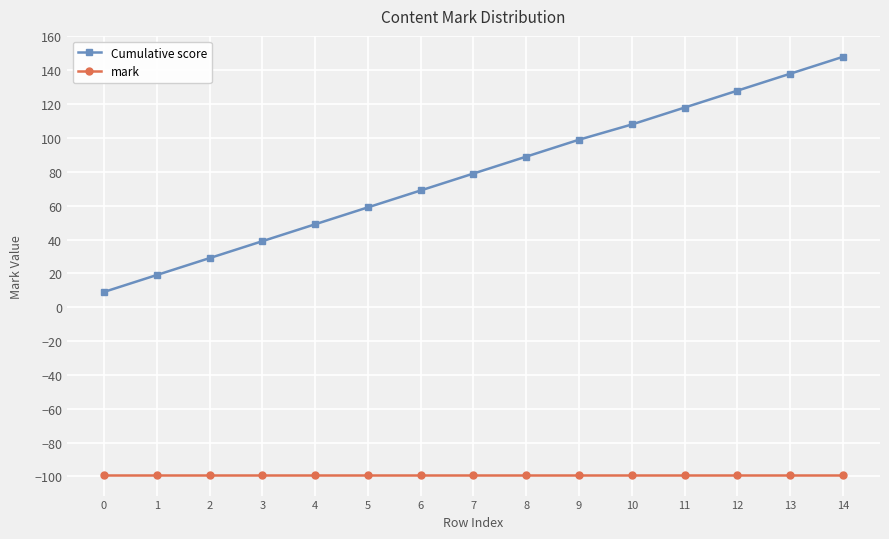

Reading right to left, extract all data points from this chart.

Cumulative score: 14=148	13=138	12=128	11=118	10=108	9=99	8=89	7=79	6=69	5=59	4=49	3=39	2=29	1=19	0=9
mark: 14=-99	13=-99	12=-99	11=-99	10=-99	9=-99	8=-99	7=-99	6=-99	5=-99	4=-99	3=-99	2=-99	1=-99	0=-99